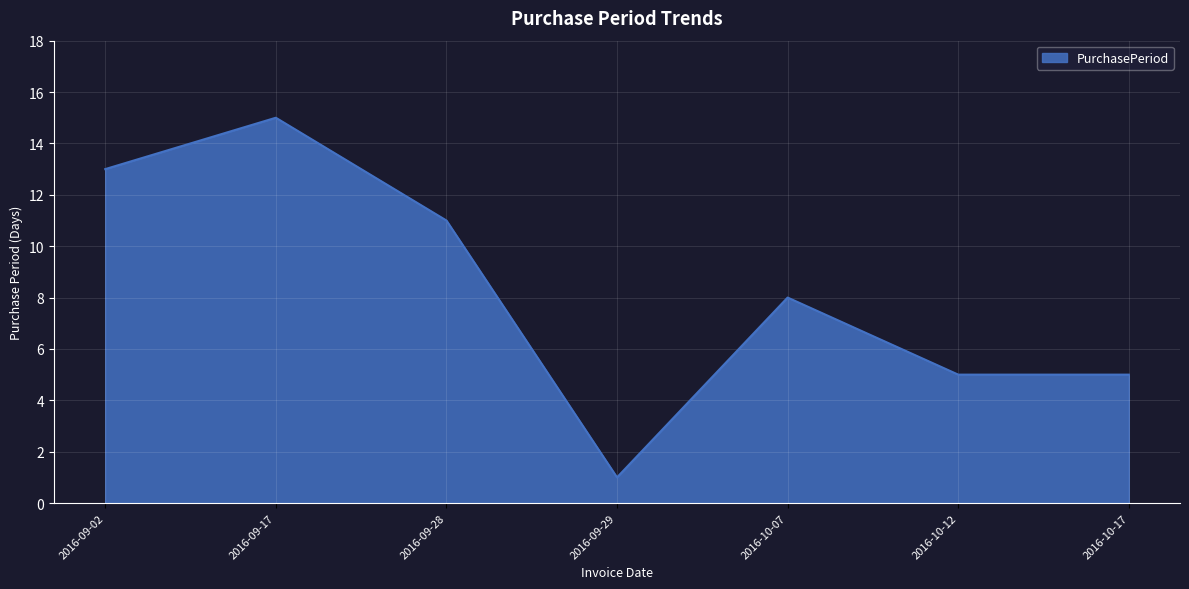

Reading right to left, transcribe all the data shown in this chart.

2016-10-17=5	2016-10-12=5	2016-10-07=8	2016-09-29=1	2016-09-28=11	2016-09-17=15	2016-09-02=13